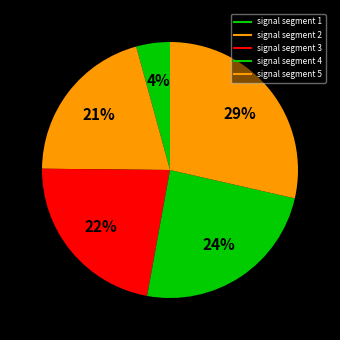

How many segments does this pie chart have?

5